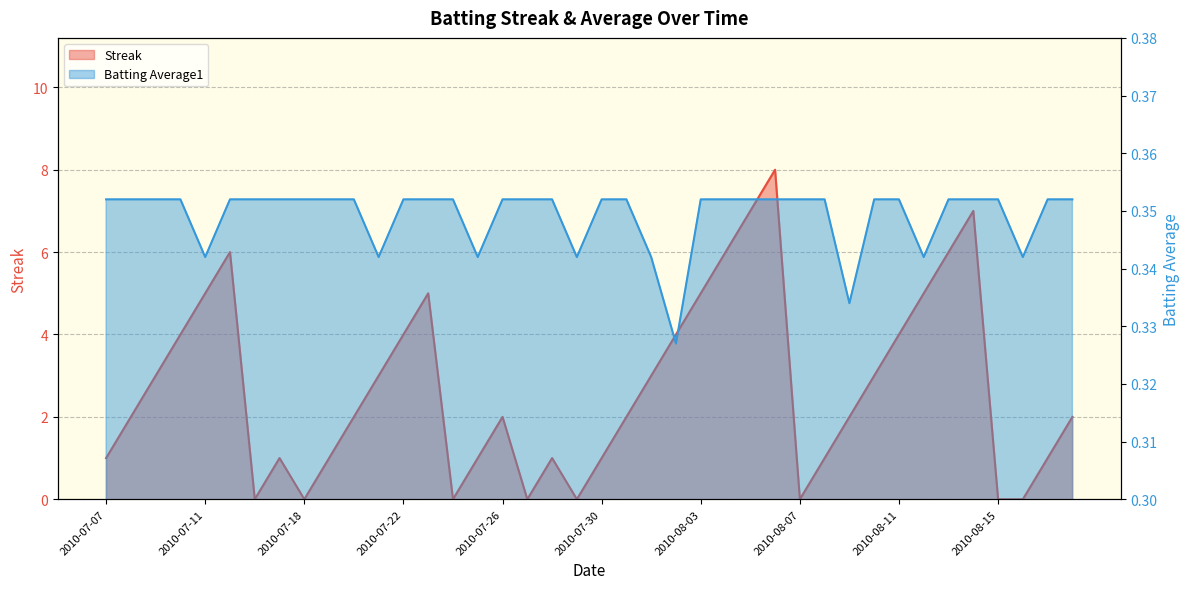

Which series has the largest total across all categories?

Streak